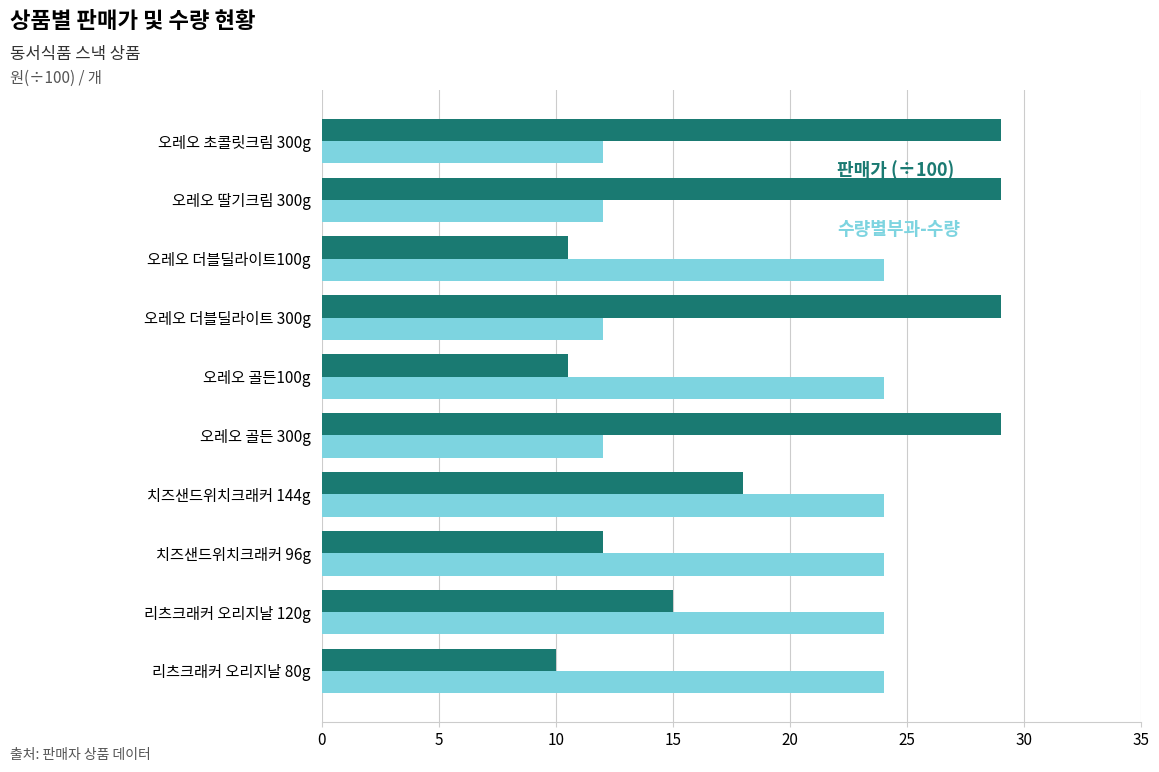

What is the total value across all series at 리츠크래커 오리지날 80g?

34.0